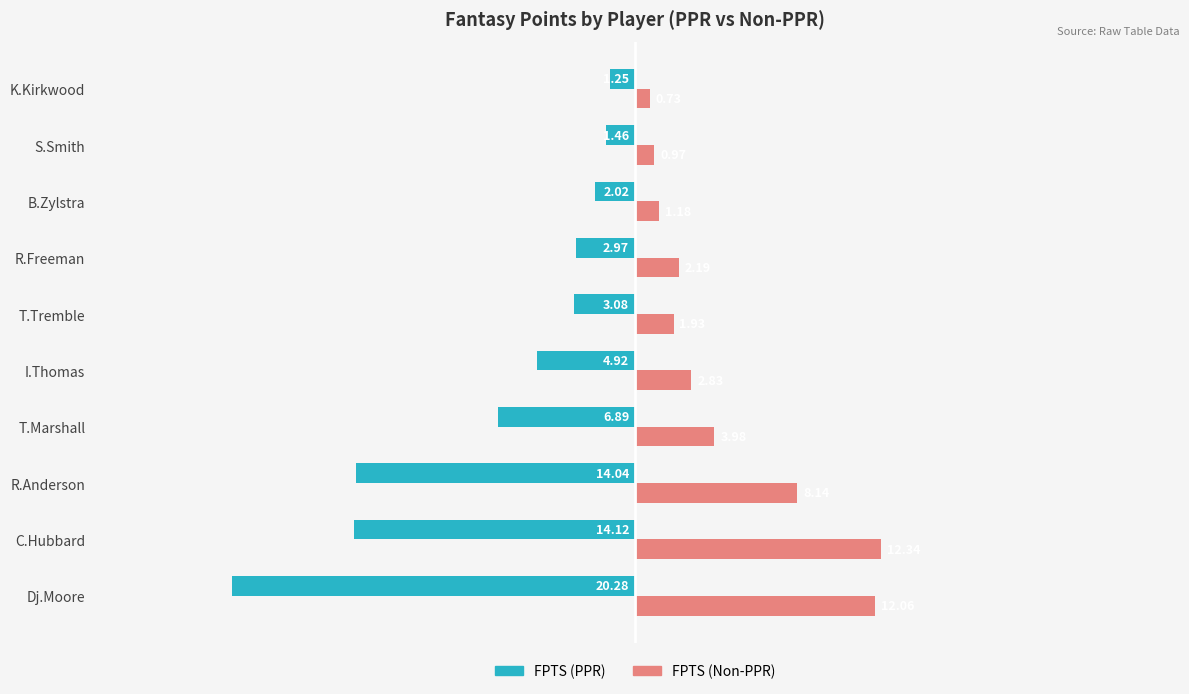

At which category is the sum across all series the highest?

S.Smith